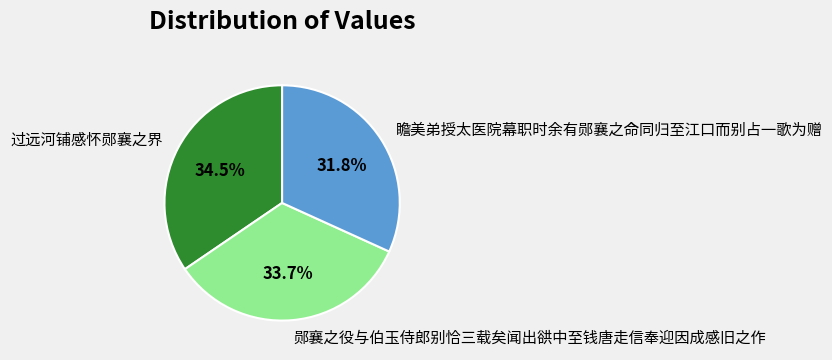

To the nearest percent, what is the difference between the 瞻美弟授太医院幕职时余有郧襄之命同归至江口而别占一歌为赠 and 过远河铺感怀郧襄之界 slice percentages?

3%